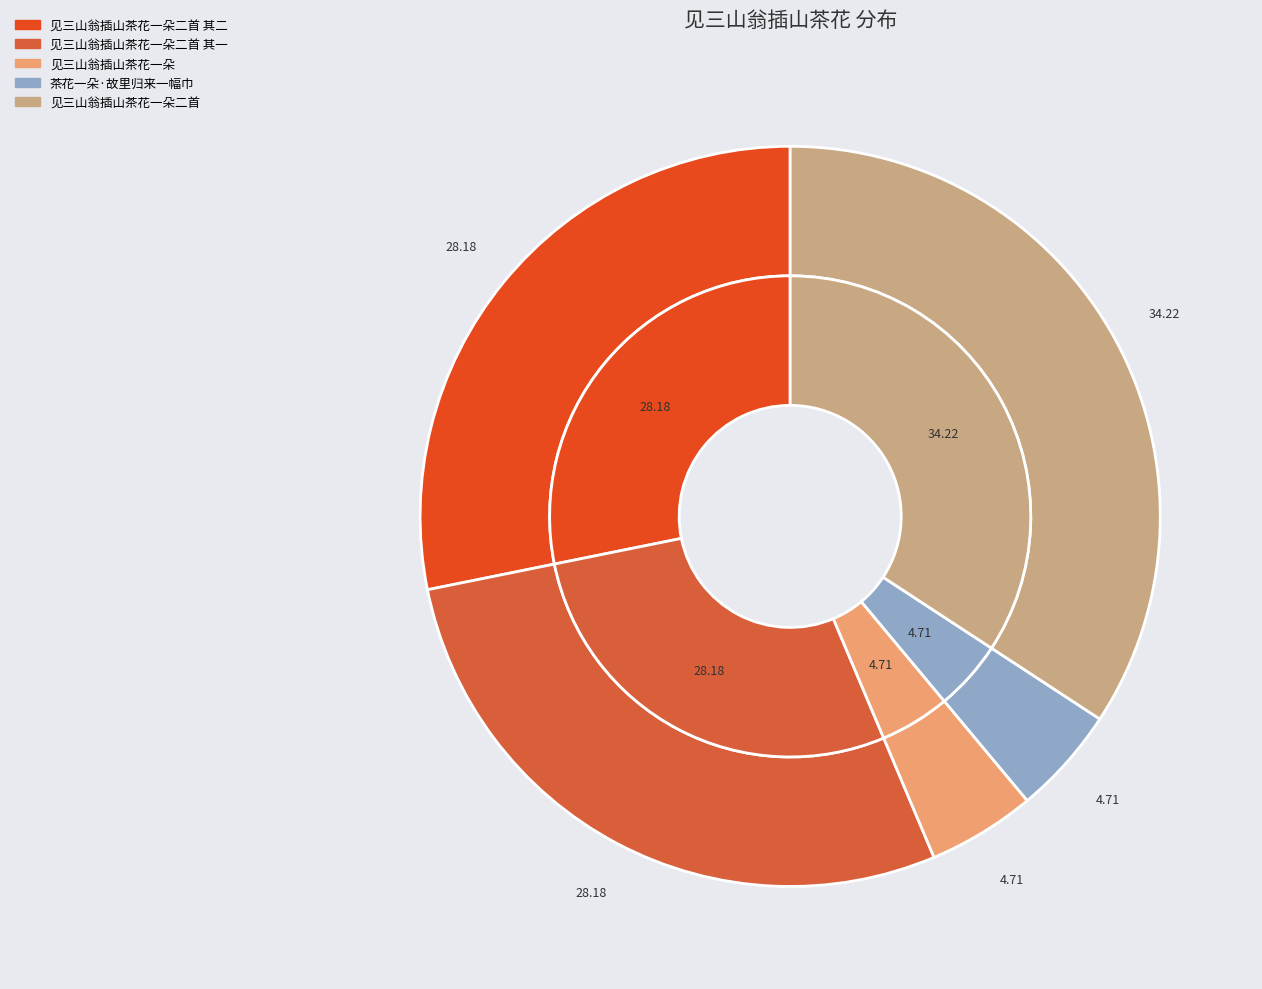

To the nearest percent, what portion does 见三山翁插山茶花一朵二首 represent?

34%